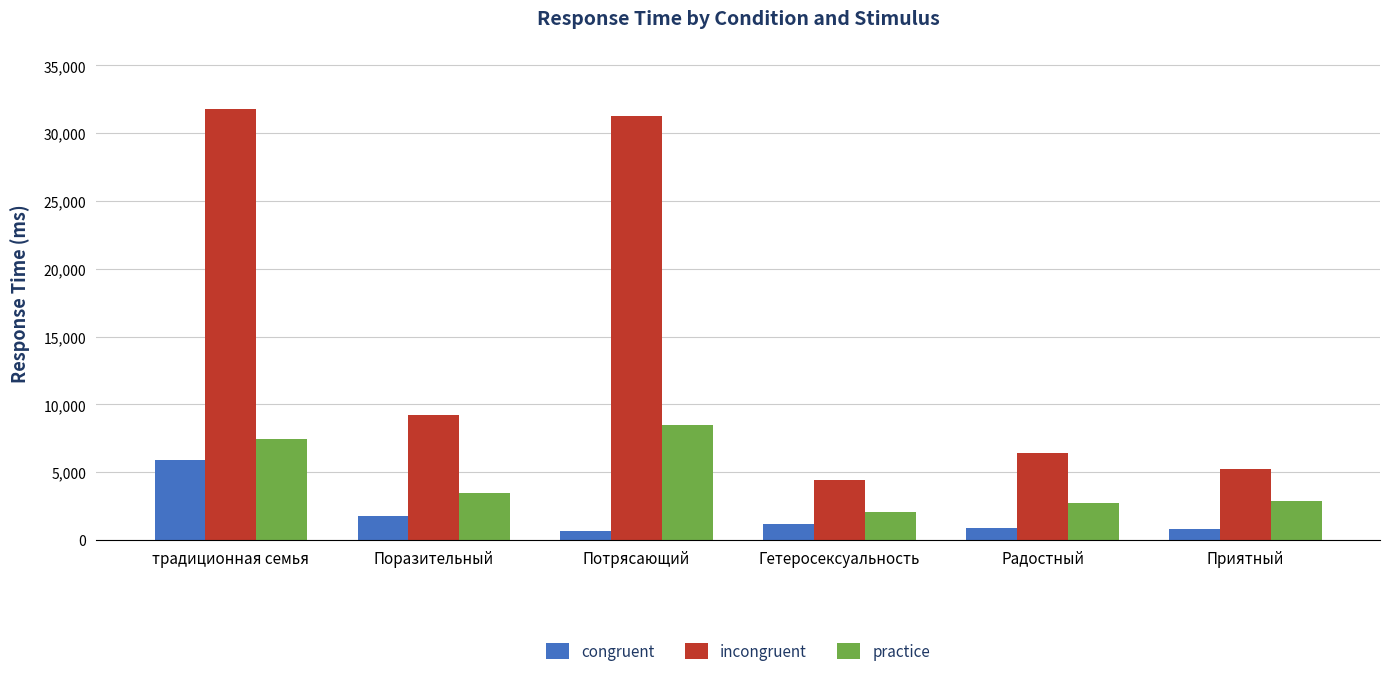

What is the value of the congruent bar at the 6th from the left?

836